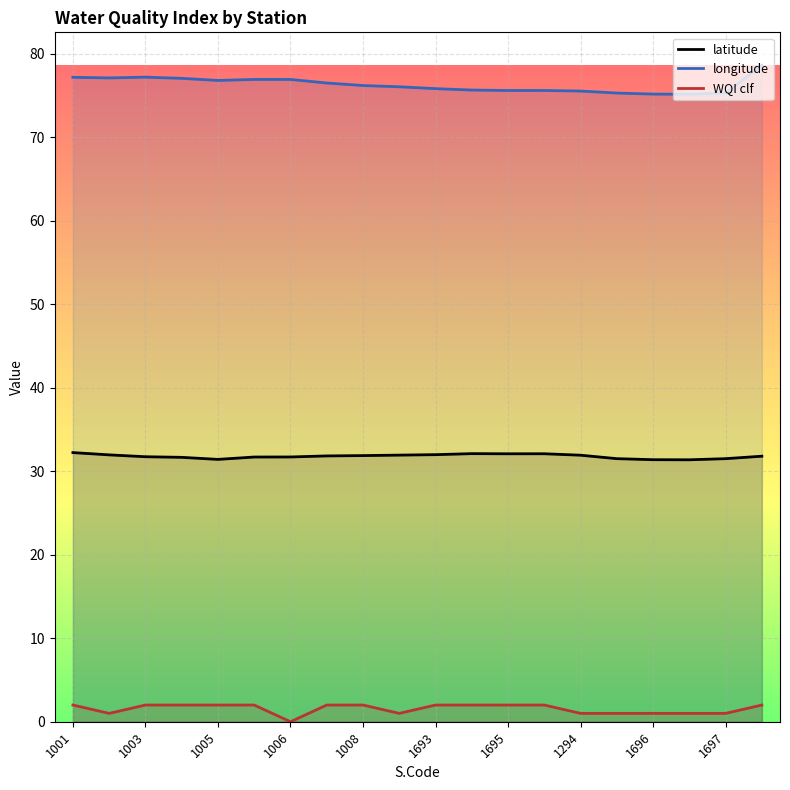

What is the lowest value of the longitude series?

75.2